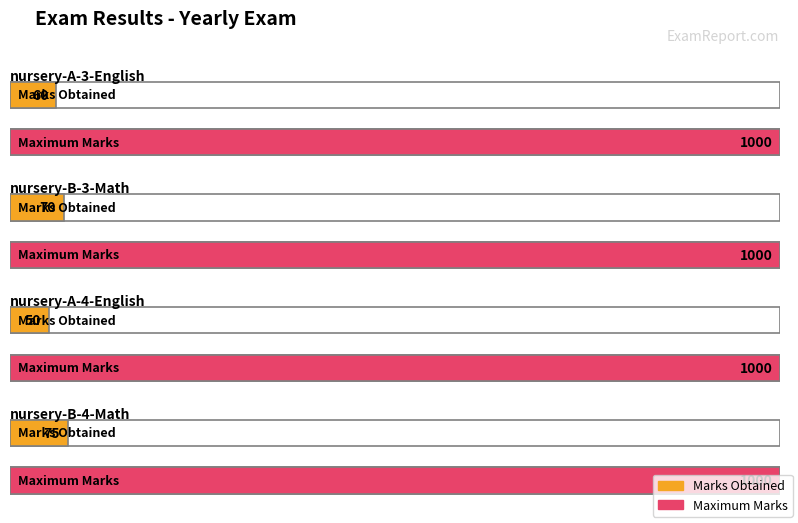

How many bars are there in total?

8